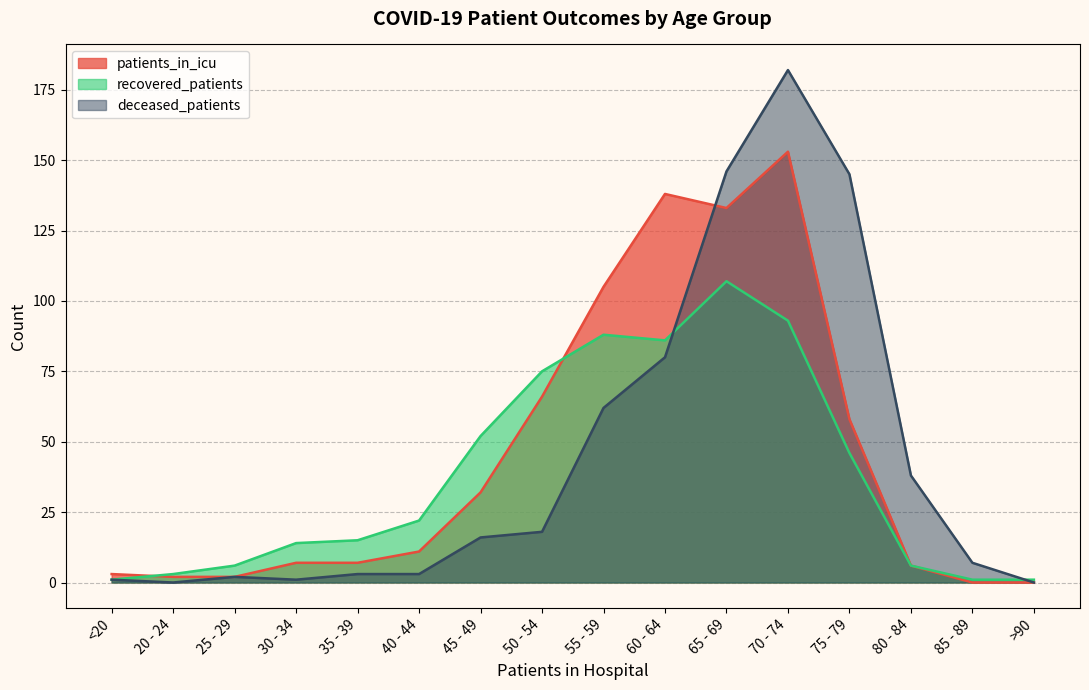

True or false: patients_in_icu has more than 0 interior local peaks.

True